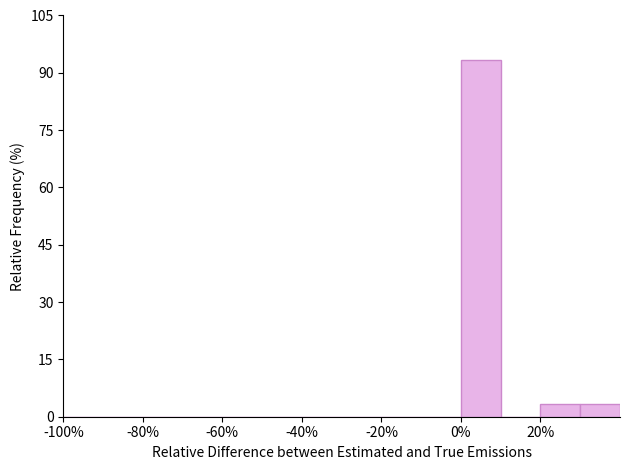

Reading left to right, transcribe this chart: for each bar, give the range it covers on the x-axis and its height. The values are not printed on the chart, so give them approximately, as read against the axis.

-100 to -90: 0
-90 to -80: 0
-80 to -70: 0
-70 to -60: 0
-60 to -50: 0
-50 to -40: 0
-40 to -30: 0
-30 to -20: 0
-20 to -10: 0
-10 to 0: 0
0 to 10: 94
10 to 20: 0
20 to 30: 4
30 to 40: 4